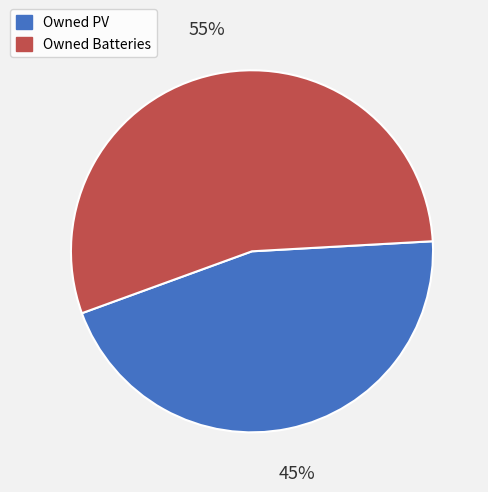

Between Owned Batteries and Owned PV, which is larger?

Owned Batteries